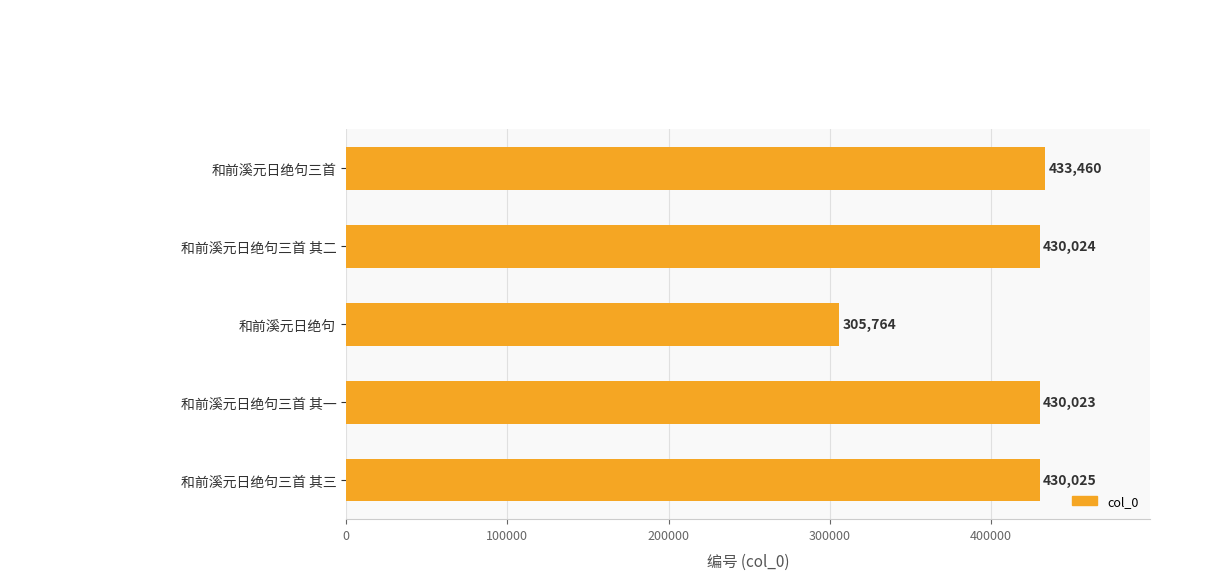

What is the maximum value shown in the chart?

433460